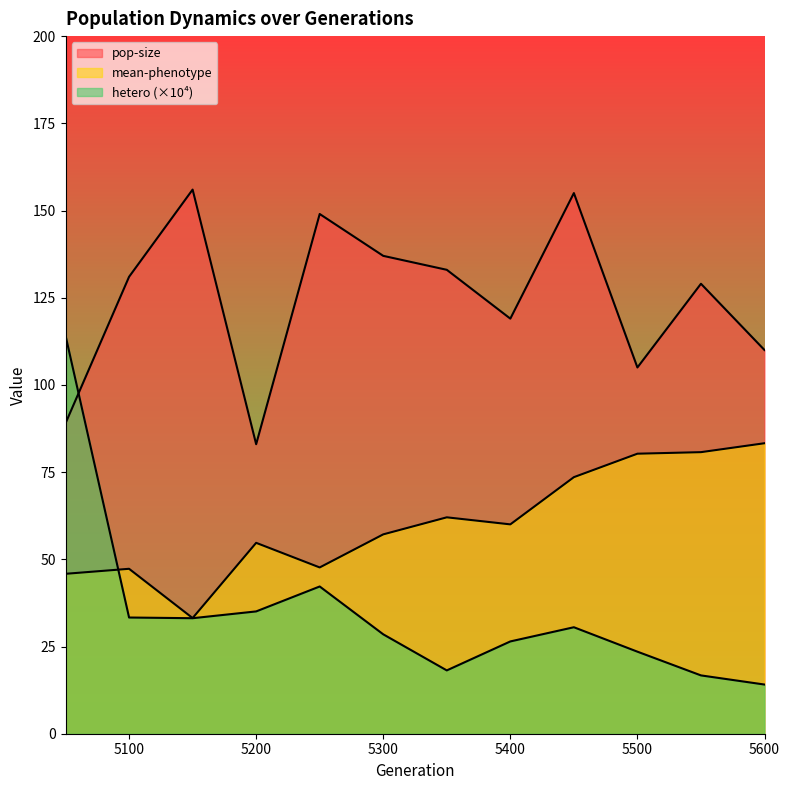

How many intersections are there between pop-size and hetero_scaled?

1